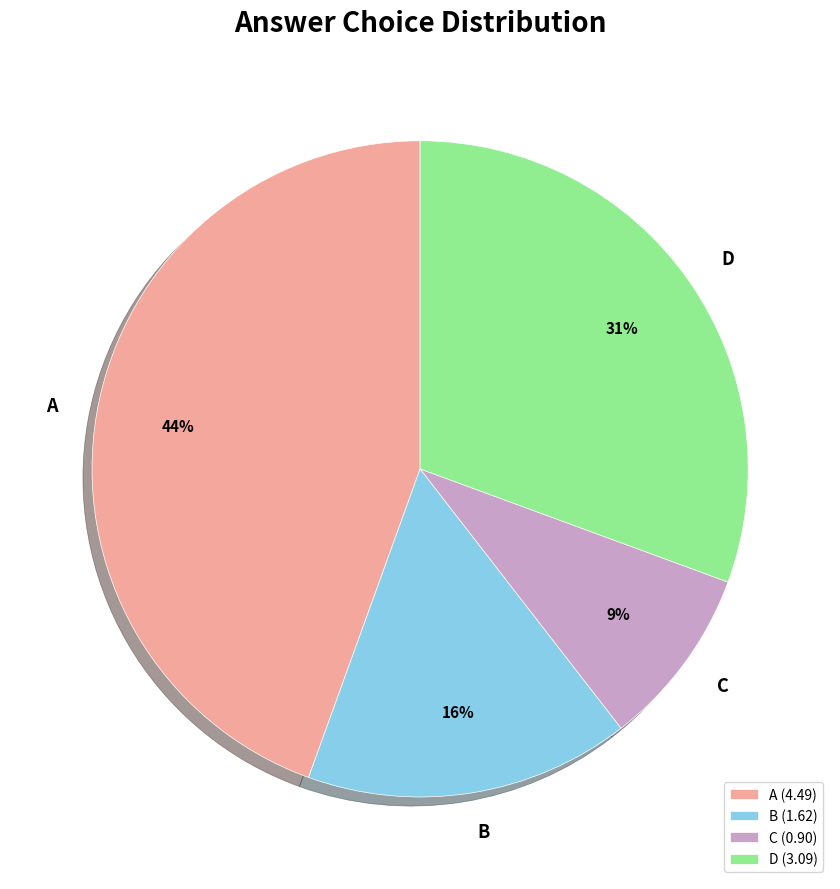

Which has a higher value, D or C?

D